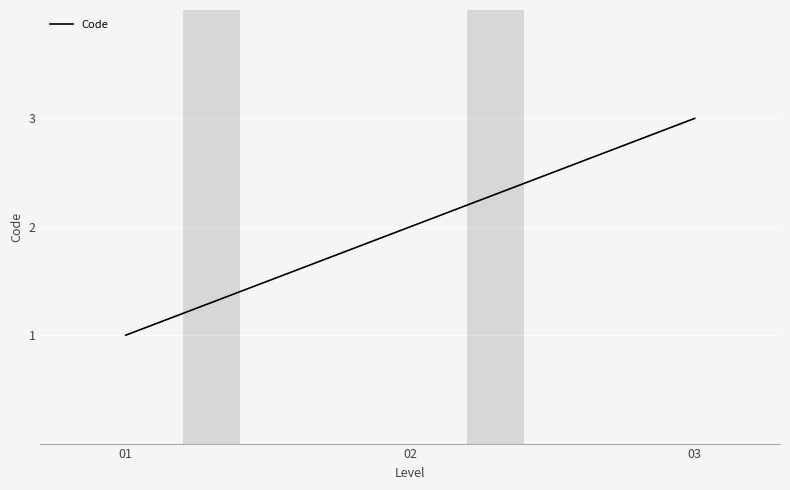

Reading right to left, list all the values displayed in this chart.

3	2	1